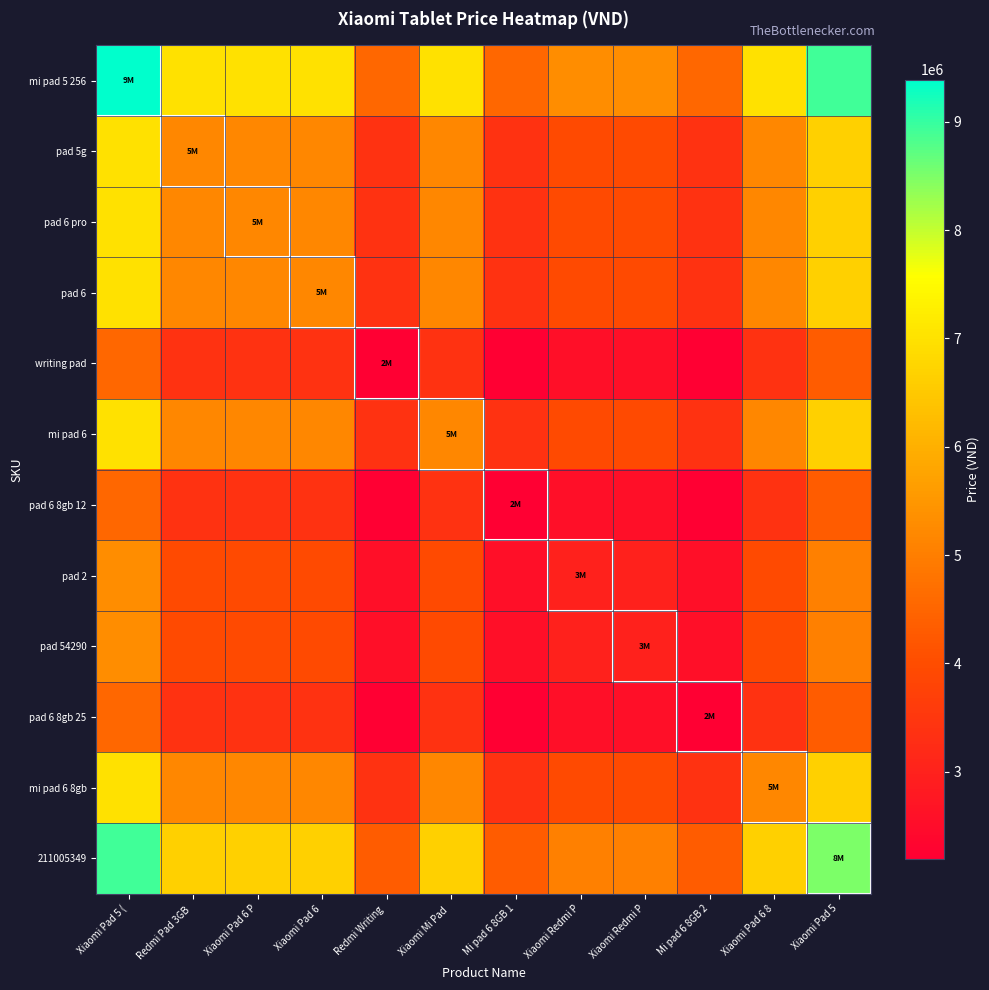

List the series in order of their peak value, lowest first.

writing pad, pad 6 8gb 12, pad 6 8gb 25, pad 2, pad 54290, pad 5g, pad 6 pro, pad 6, mi pad 6, mi pad 6 8gb, 211005349, mi pad 5 256